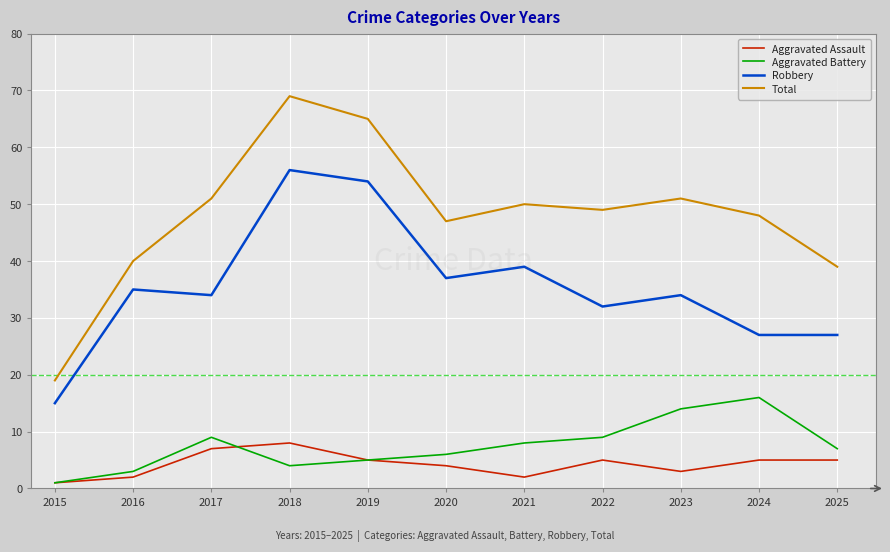

At 2017, list the series in order from largest to smallest.

Total, Robbery, Aggravated Battery, Aggravated Assault